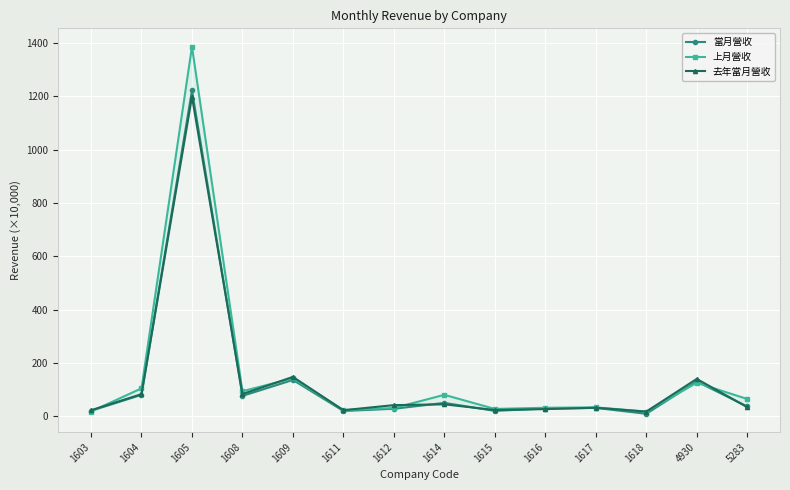

What is the minimum value for 去年當月營收?

17.3